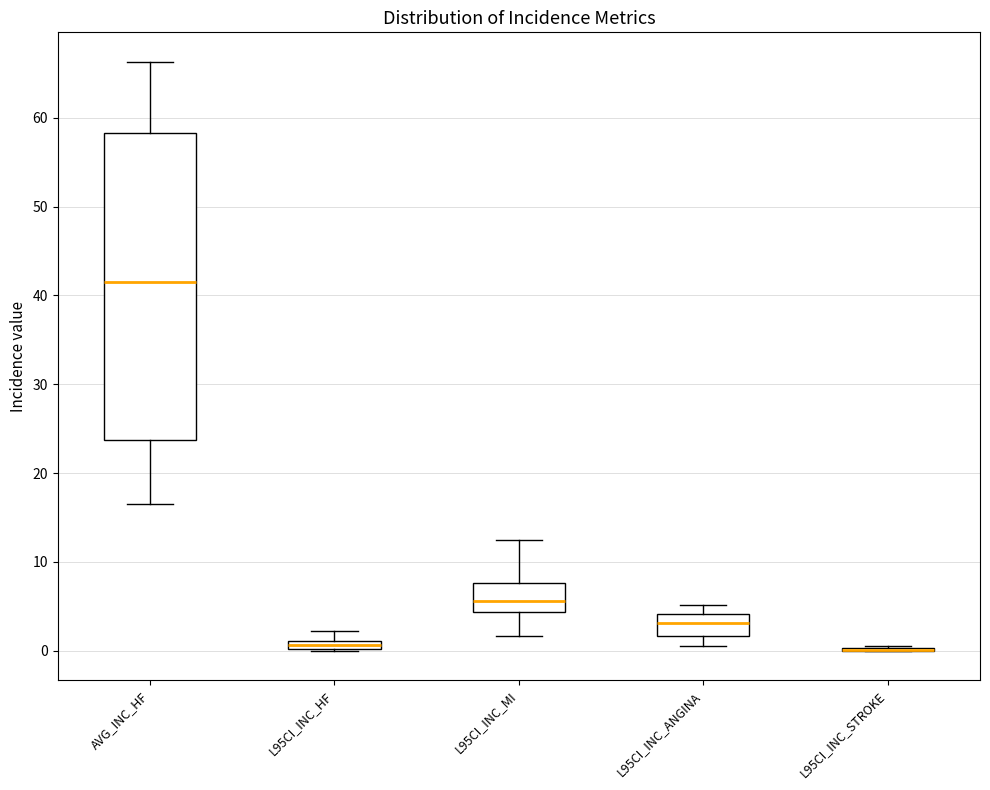

Where is the upper edge of the box for AVG_INC_HF on the y-axis? The values are not printed on the chart, so give them approximately, as read against the axis.

58